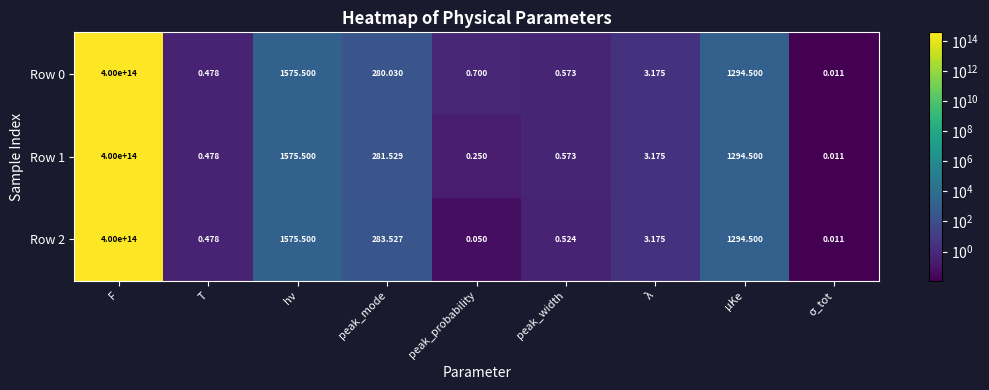

Is the value of Row 0 at F greater than the value of Row 1 at peak_probability?

Yes